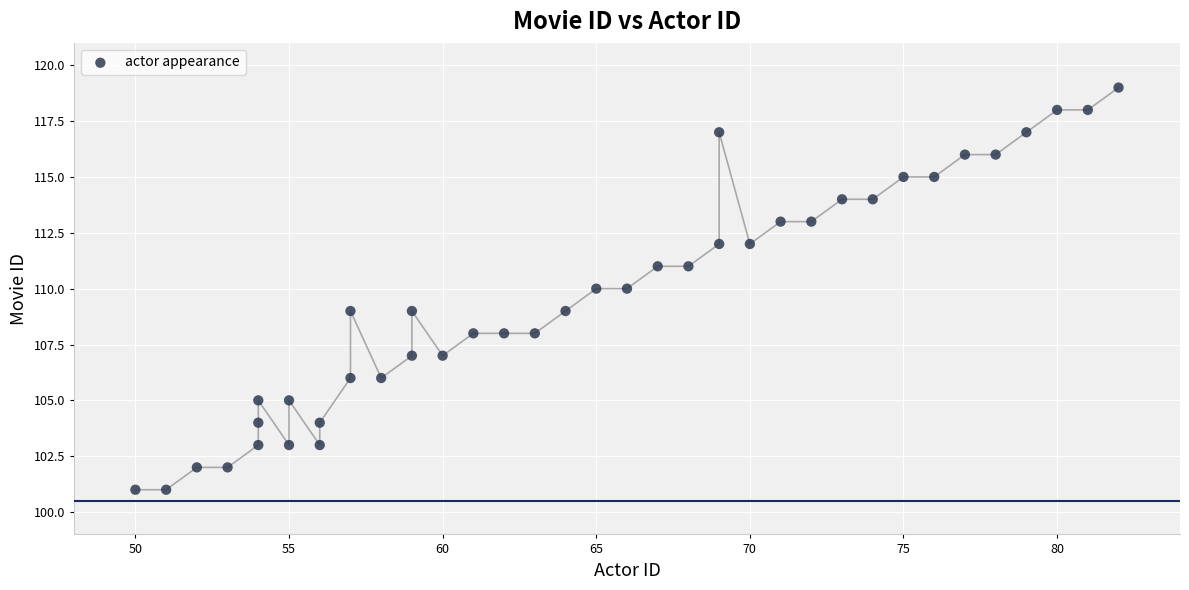

What is the range of X values (max minus min)?

32